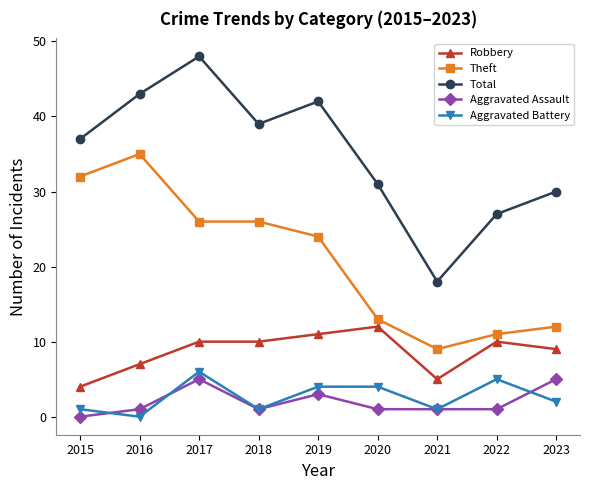

At how many categories does at least one series exceed 10?

9